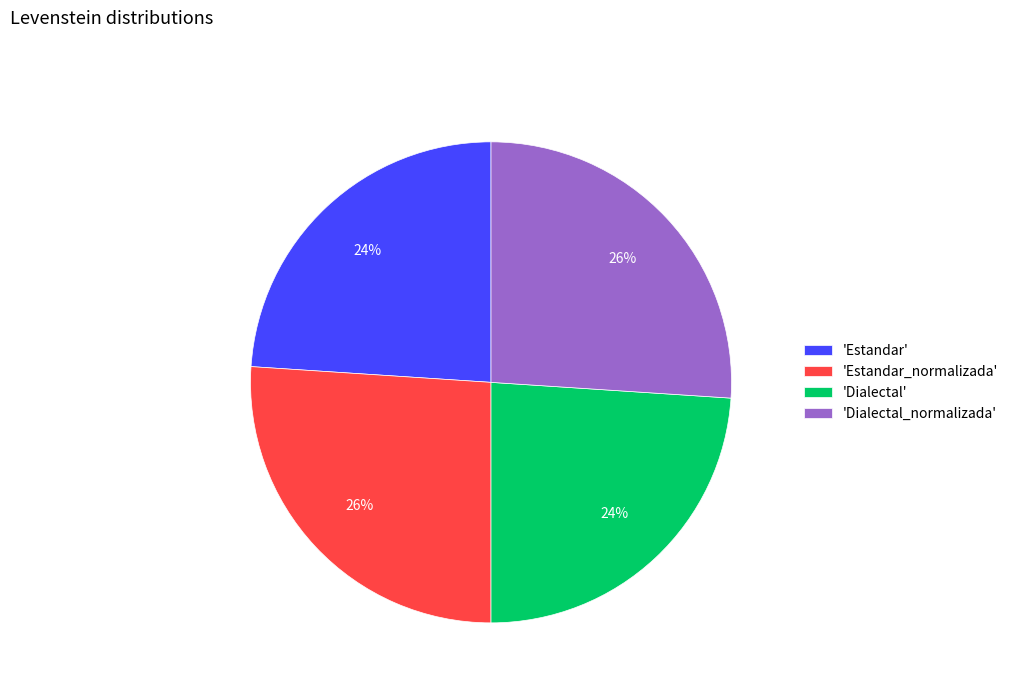

To the nearest percent, what is the difference between the largest and smallest slice percentages?

2%